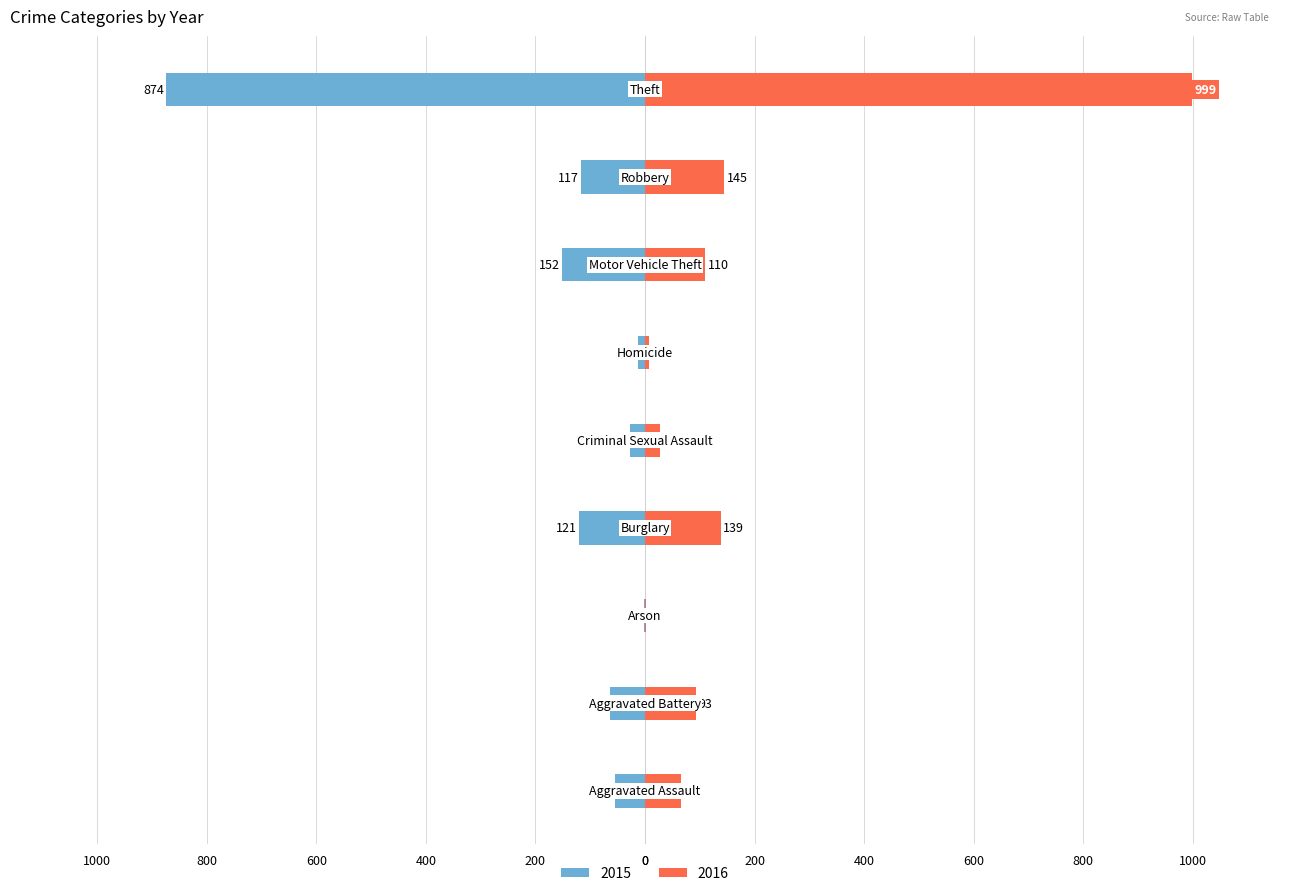

At how many categories does at least one series exceed 808?

1